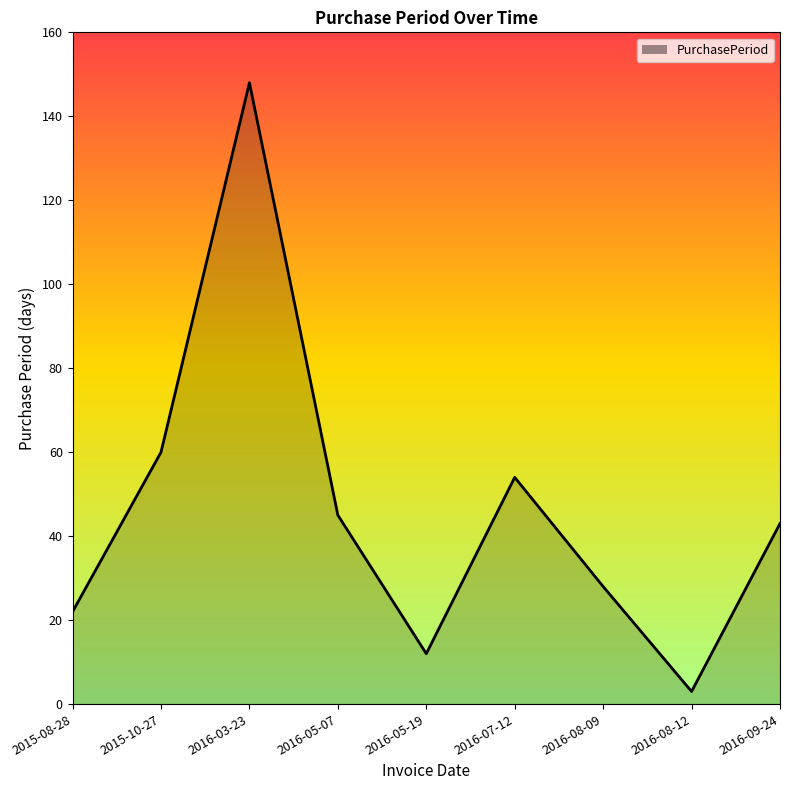

What is the difference between the values at 2016-07-12 and 2016-08-09?

26